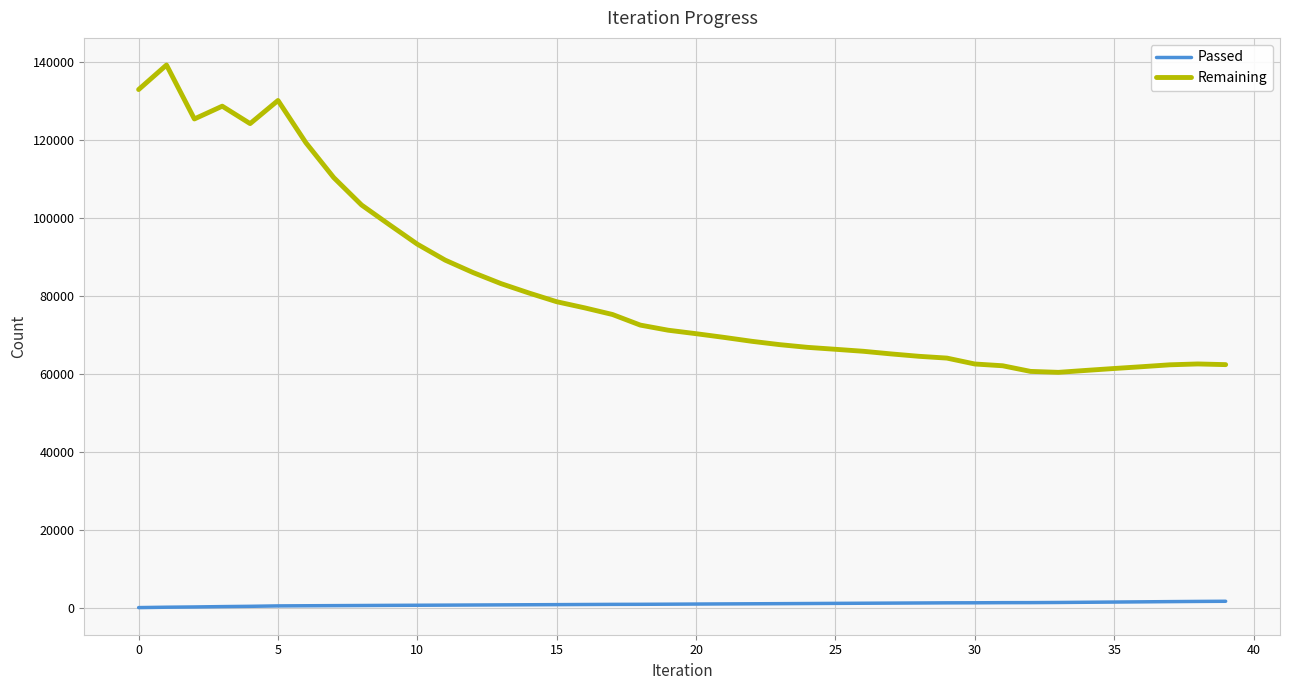

True or false: Remaining and Passed intersect in this chart.

False